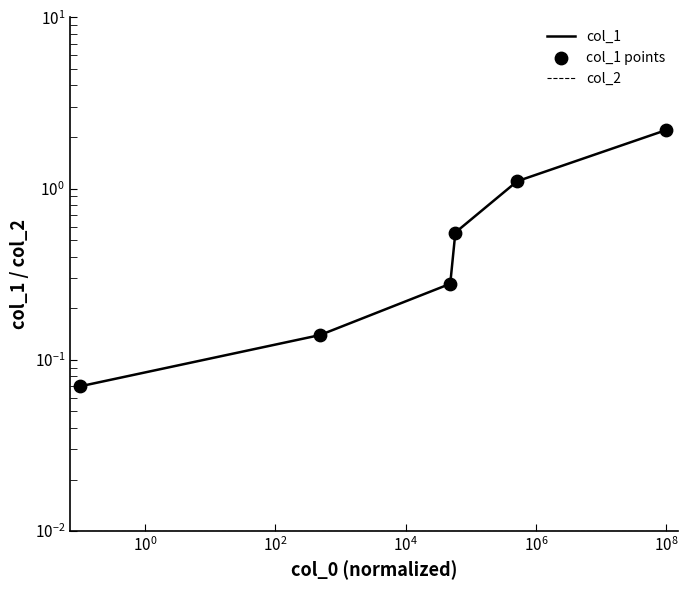

At how many categories does at least one series exceed 0?

6